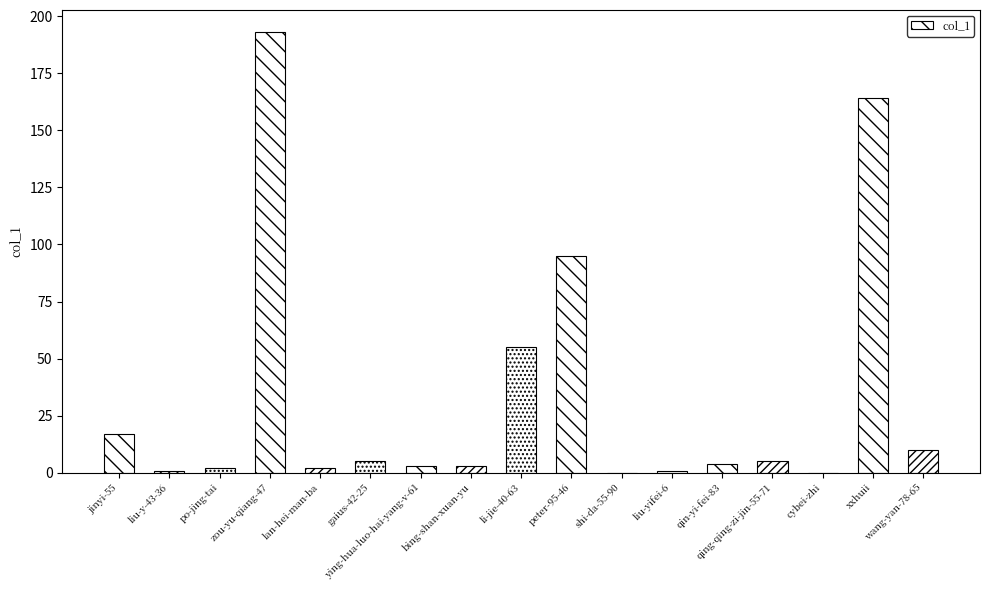

What is the maximum value shown in the chart?

193